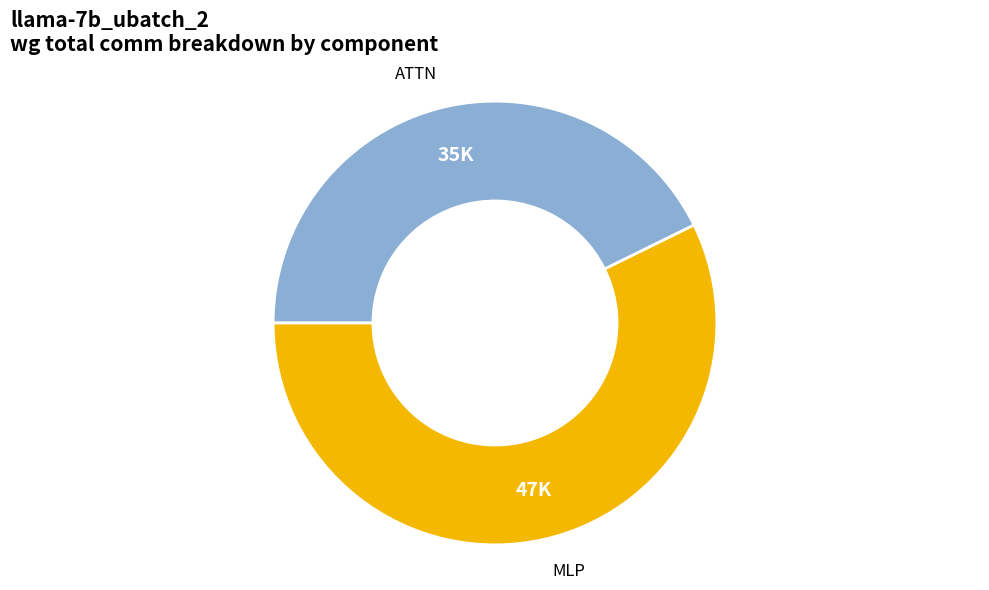

Is there any slice that represents more than half of the pie?

Yes